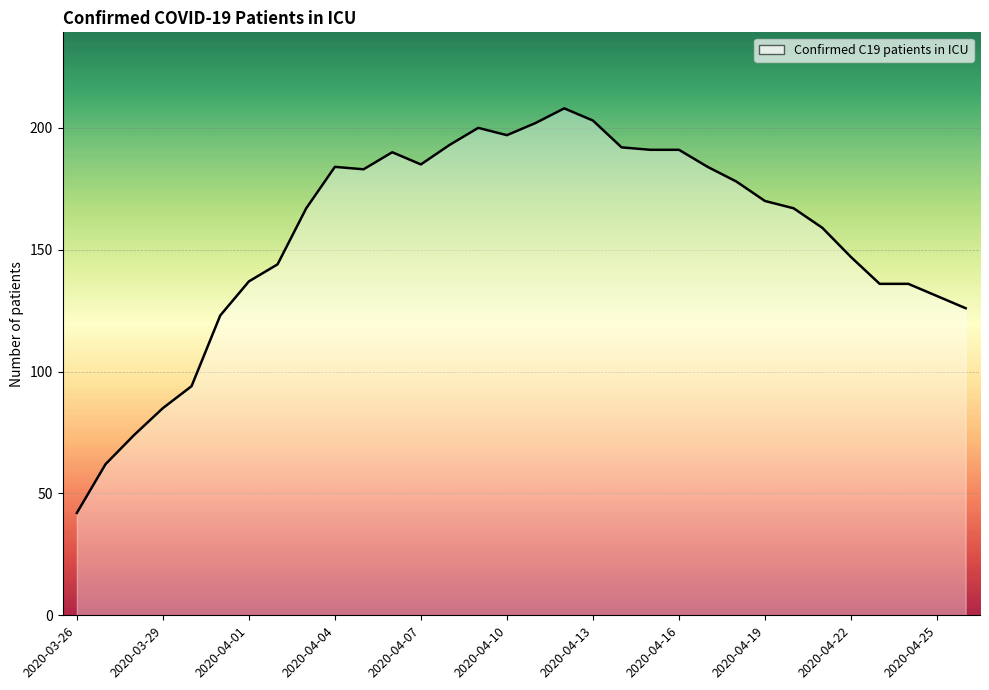

What is the difference between the maximum and minimum values?

166